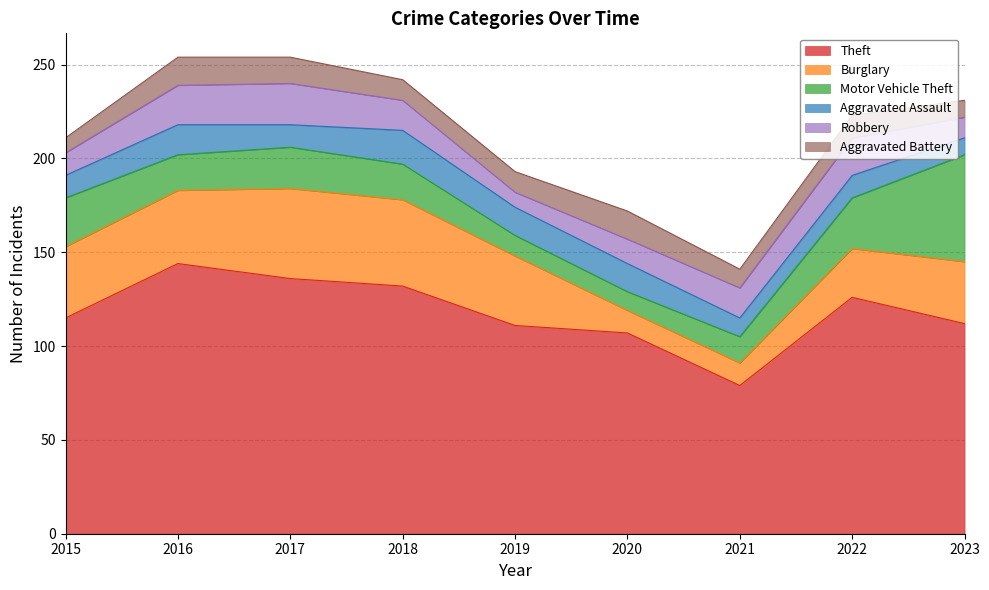

What is the average value of the Theft series?

118